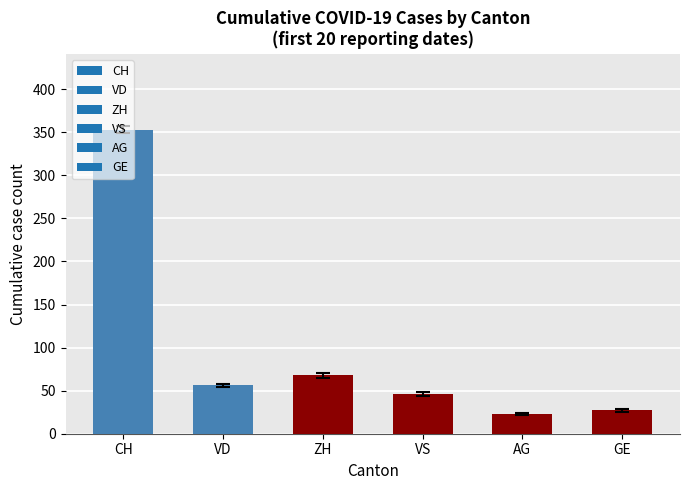

At which label is the value closest to 188?

ZH